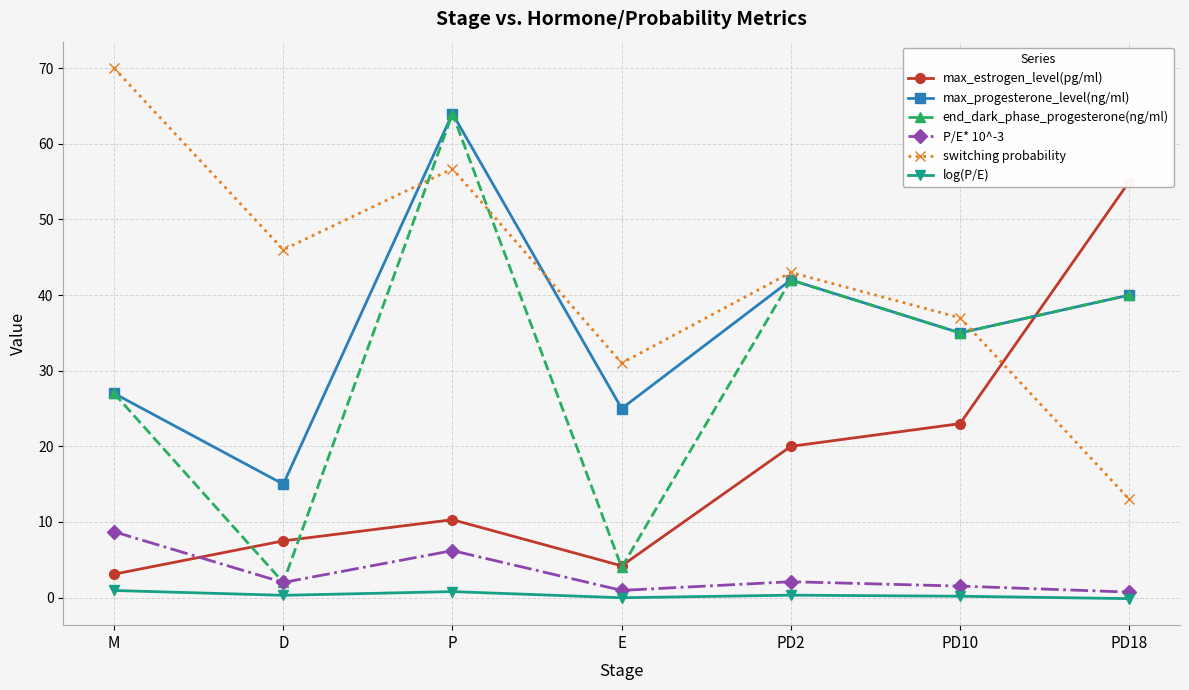

True or false: max_estrogen_level(pg/ml) has a value of 4.8 at PD2.

False